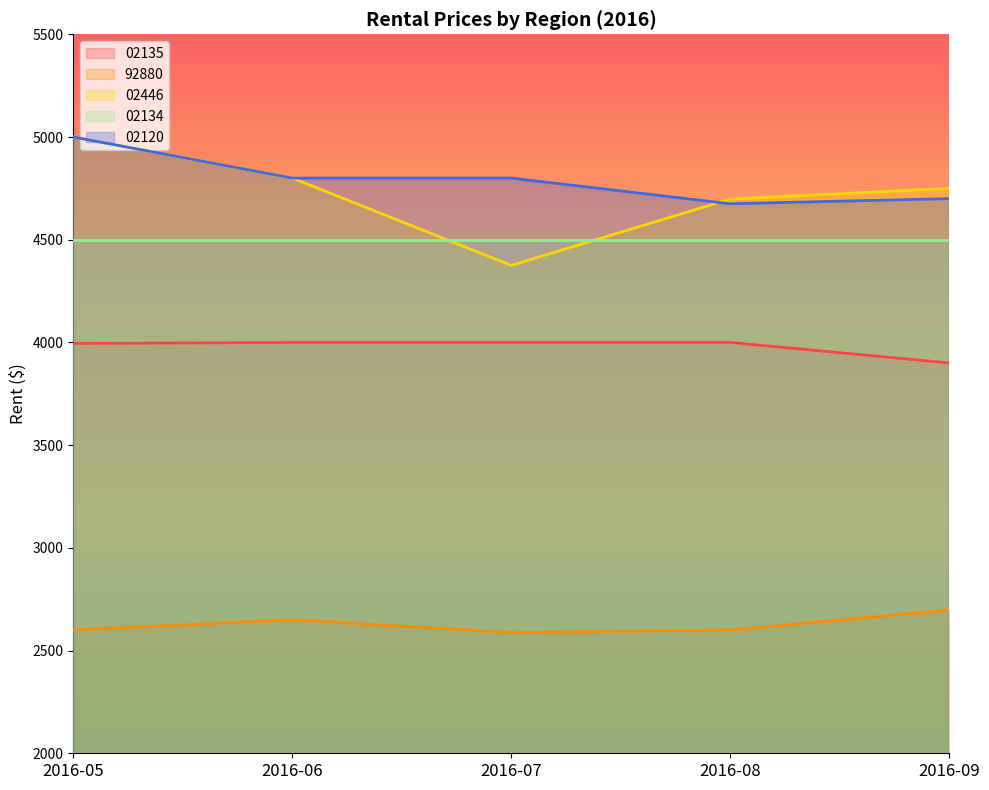

At which category is the sum across all series the highest?

2016-05